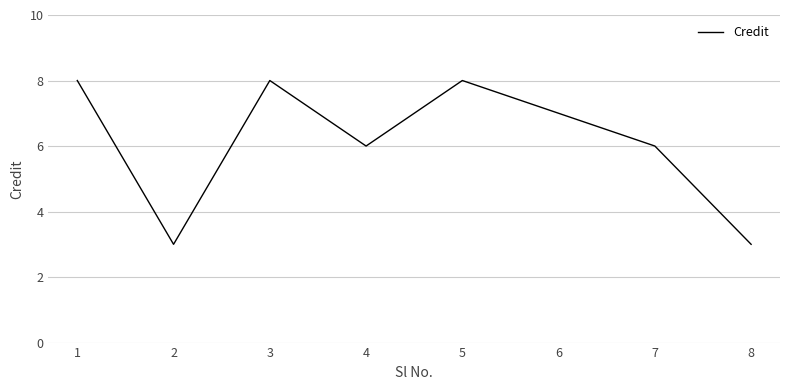

Reading right to left, extract all data points from this chart.

3	6	7	8	6	8	3	8